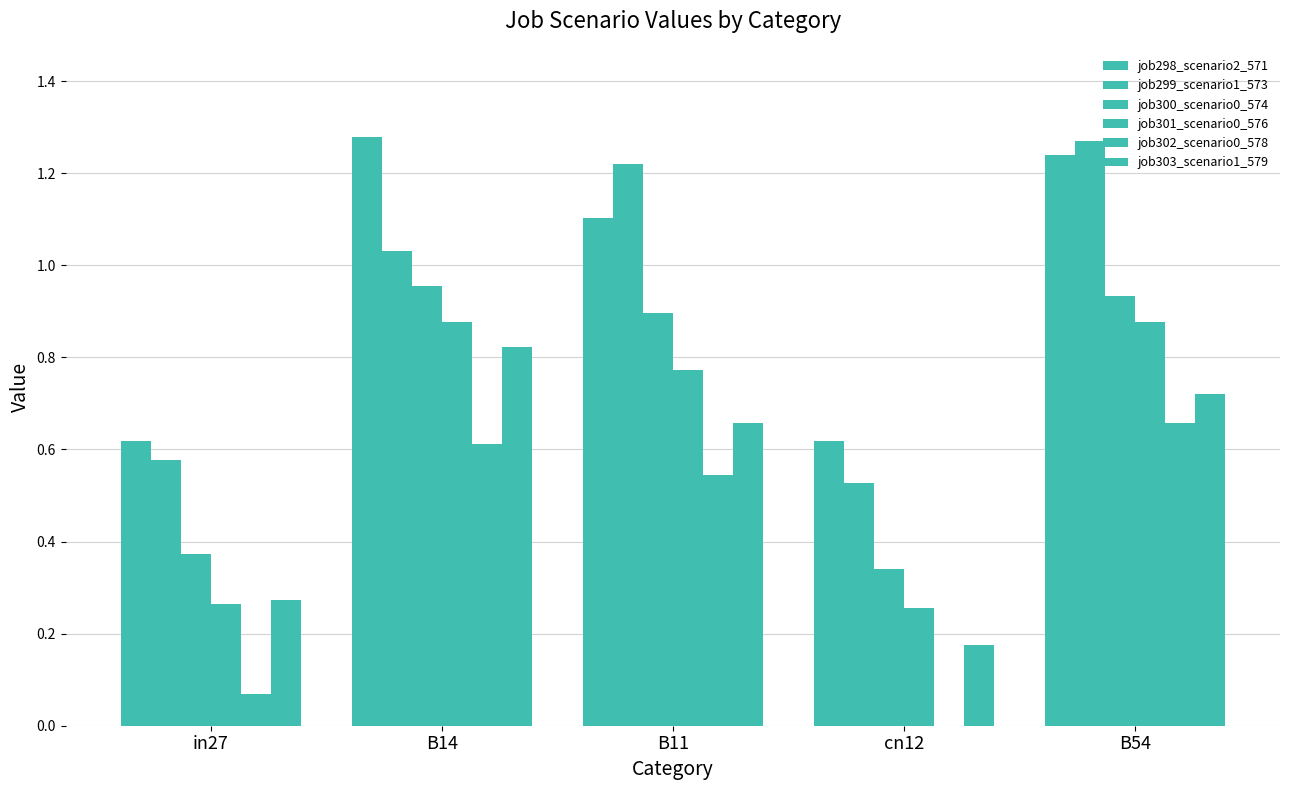

What is the label of the 4th bar from the left?

cn12